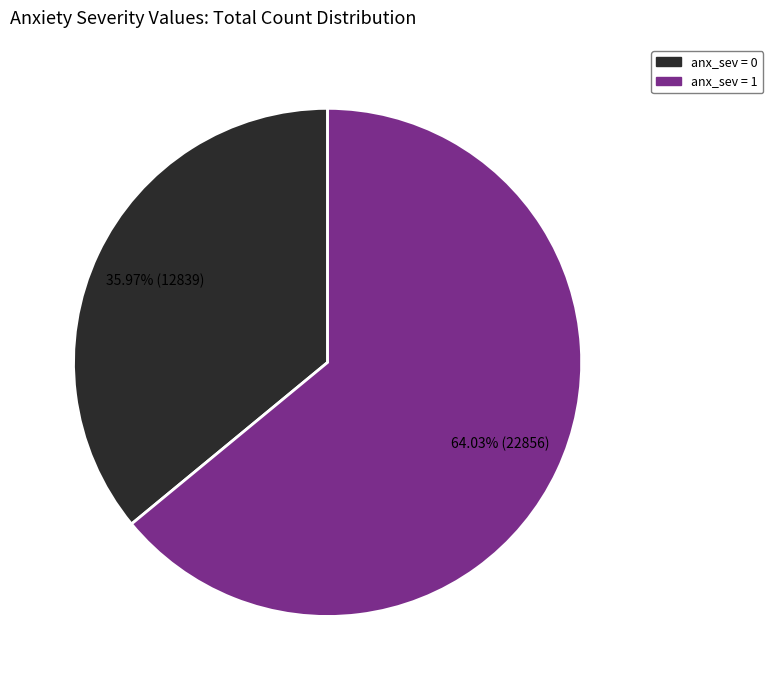

Which has a higher value, anx_sev = 1 or anx_sev = 0?

anx_sev = 1